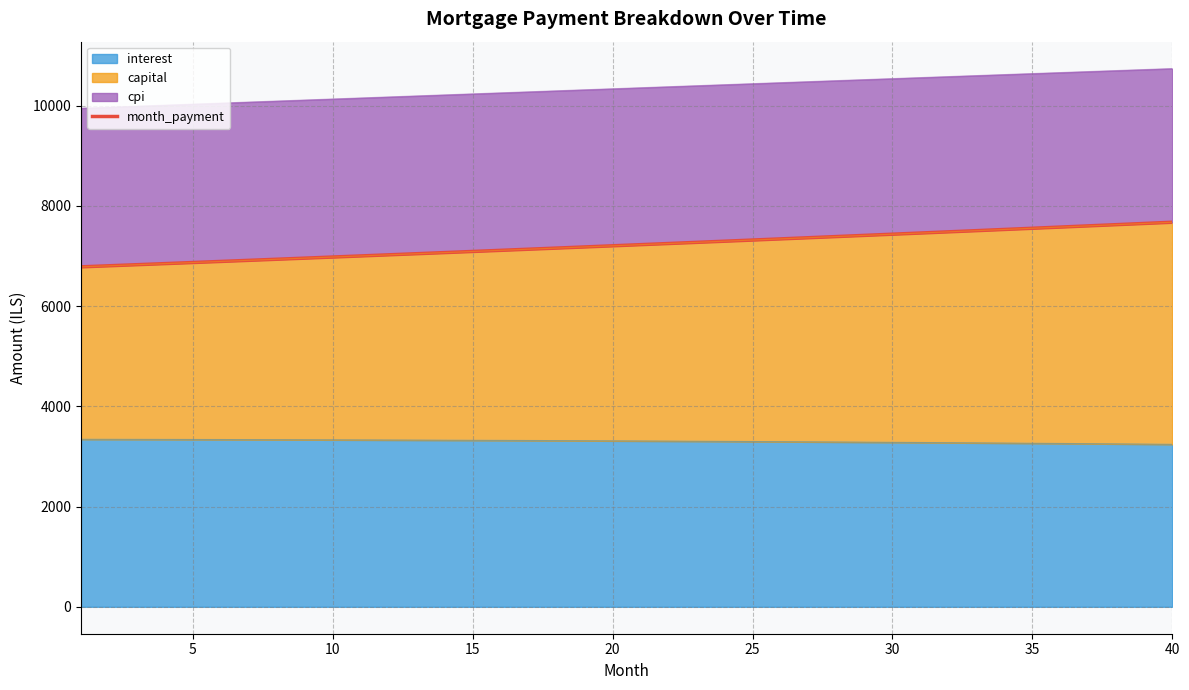

Does the chart have visible grid lines?

Yes